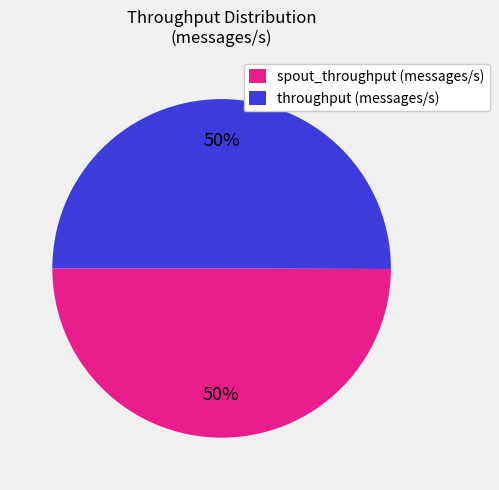

Is the sum of throughput (messages/s) and spout_throughput (messages/s) greater than half?

Yes